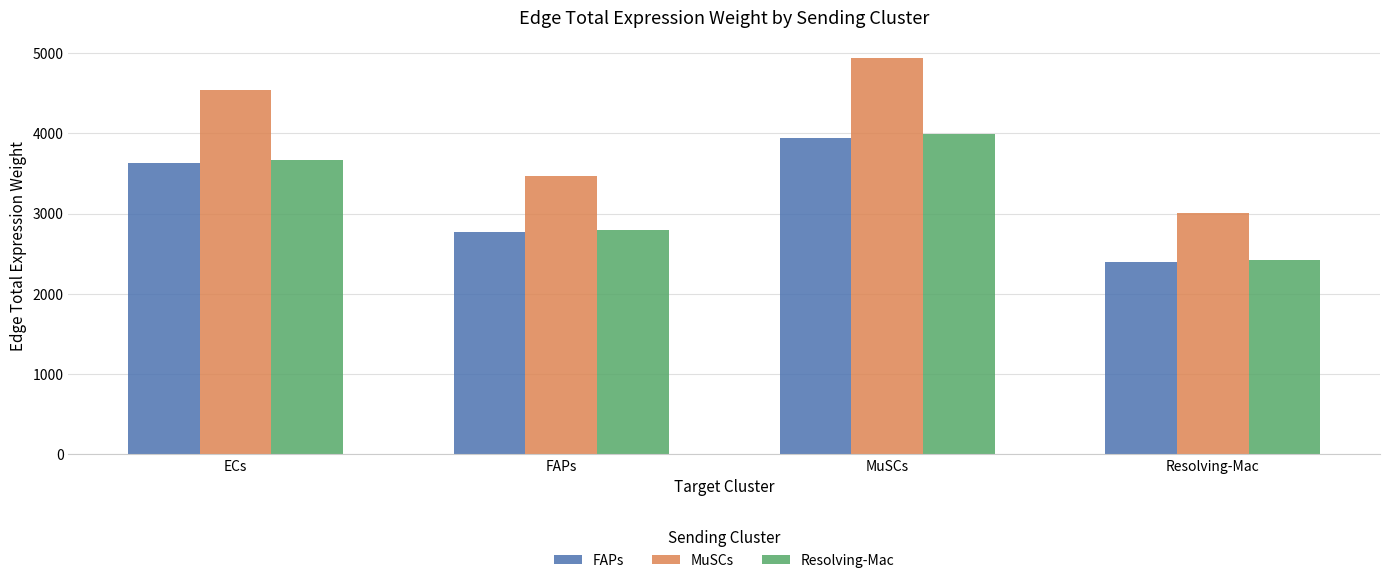

List the labels in order of MuSCs value, largest first.

MuSCs, ECs, FAPs, Resolving-Mac